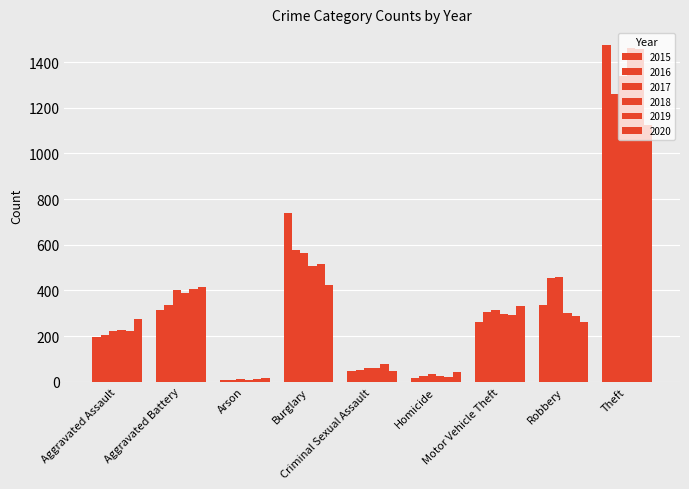

What is the total value across all series at Theft?

8117